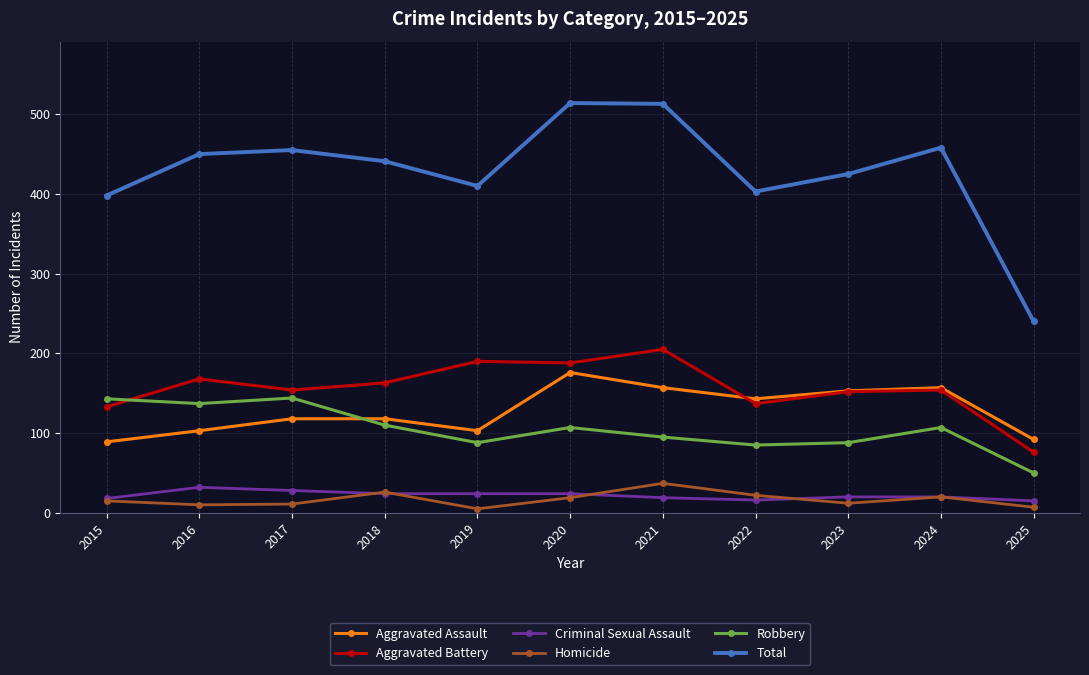

Is this an area chart (filled region under the line)?

No